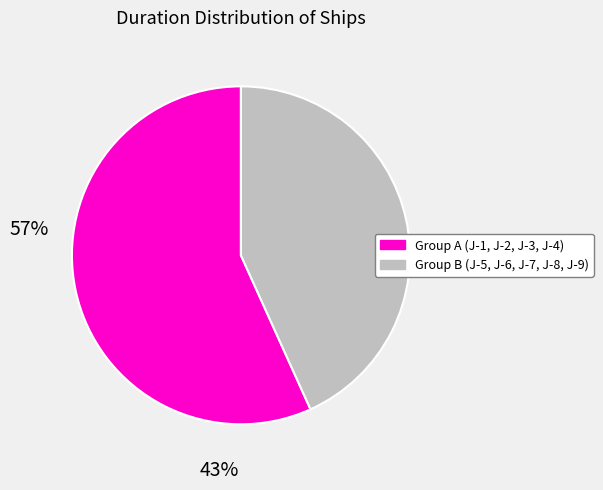

Is there a majority slice in this chart?

Yes